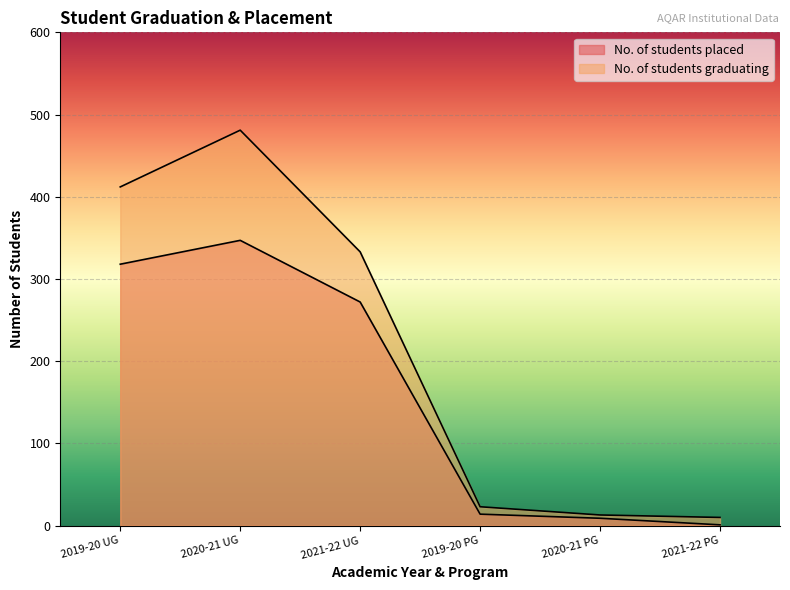

At which category does the chart reach its minimum across all series?

2021-22 PG